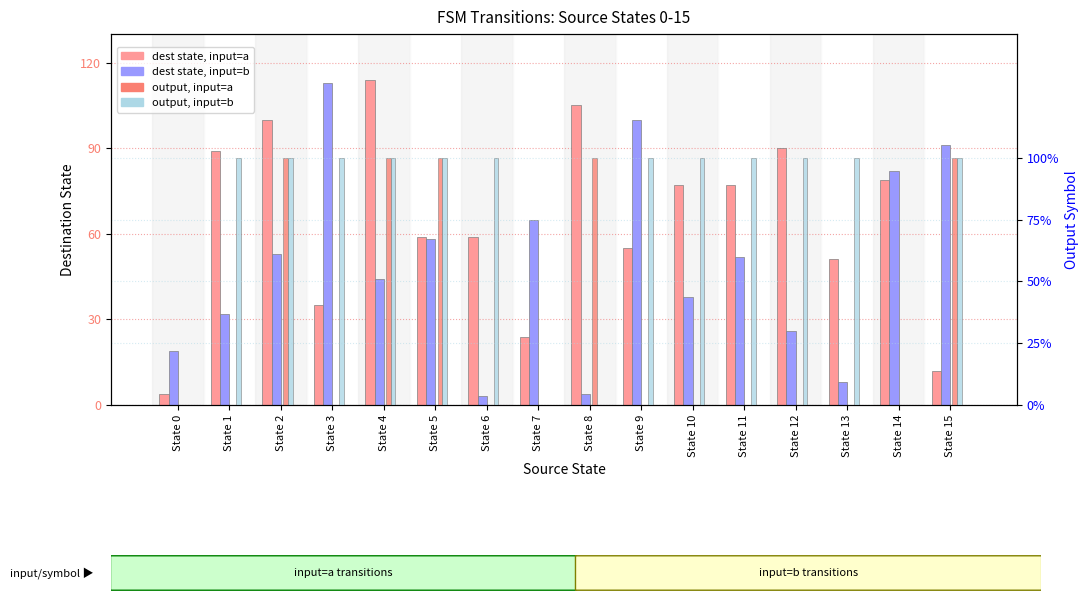

Rank the series at State 11 from lowest to highest value.

output, input=a, output, input=b, dest state, input=b, dest state, input=a